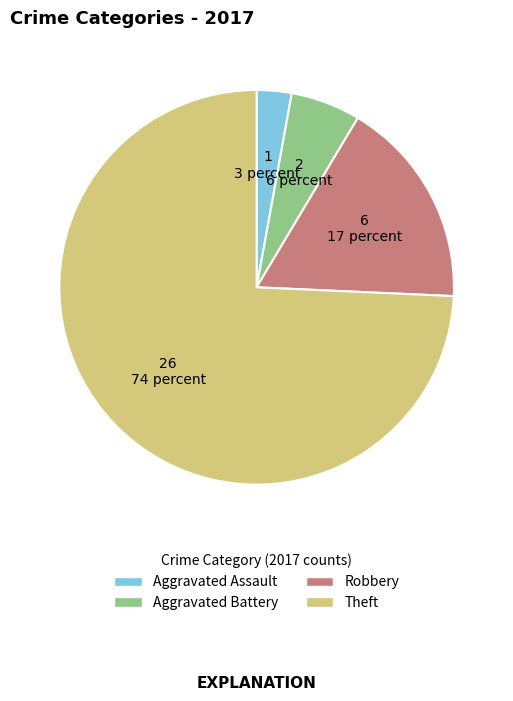

Approximately how many times larger is the value at Aggravated Battery compared to Theft?

0.1